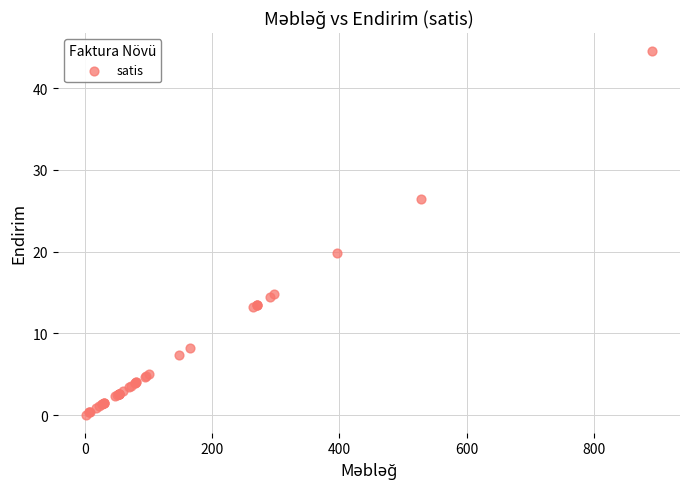

What Y value in the scatter plot is closest to 22?

19.8